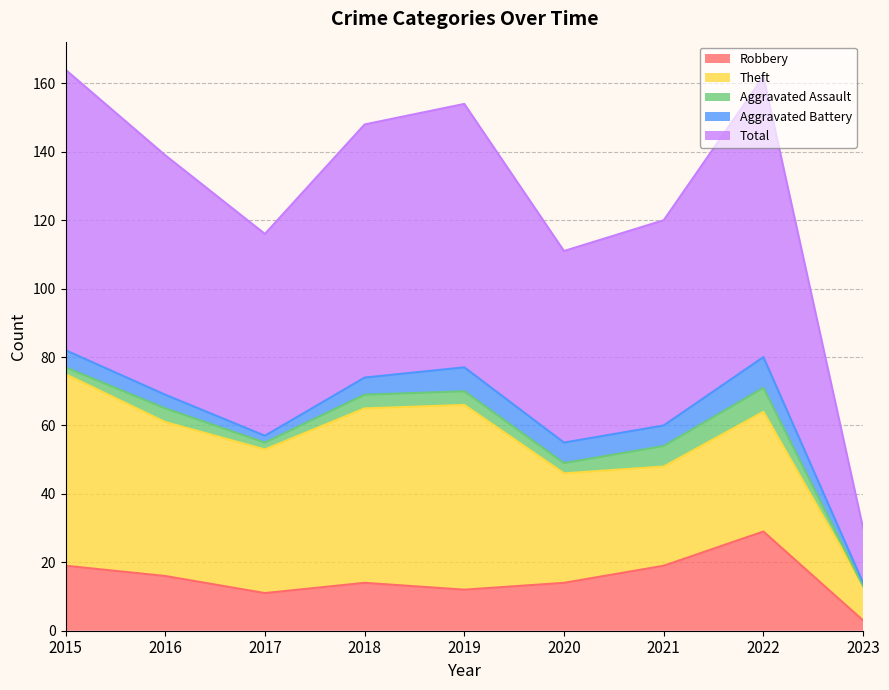

The Total series shows 49 at 2018. True or false?

False